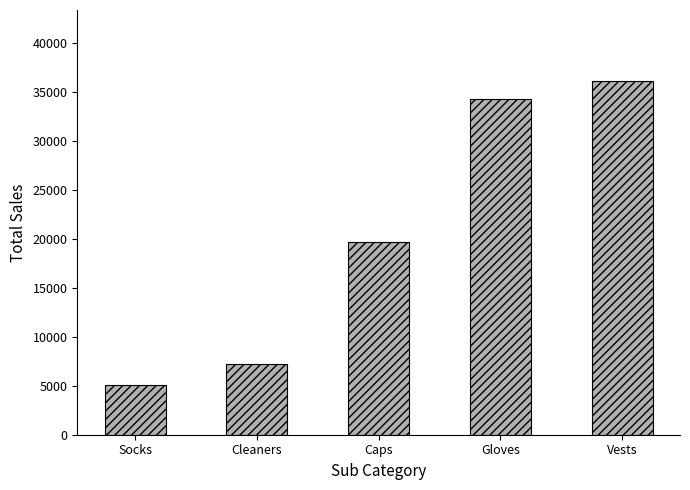

Read the value at Cleaners.

7272